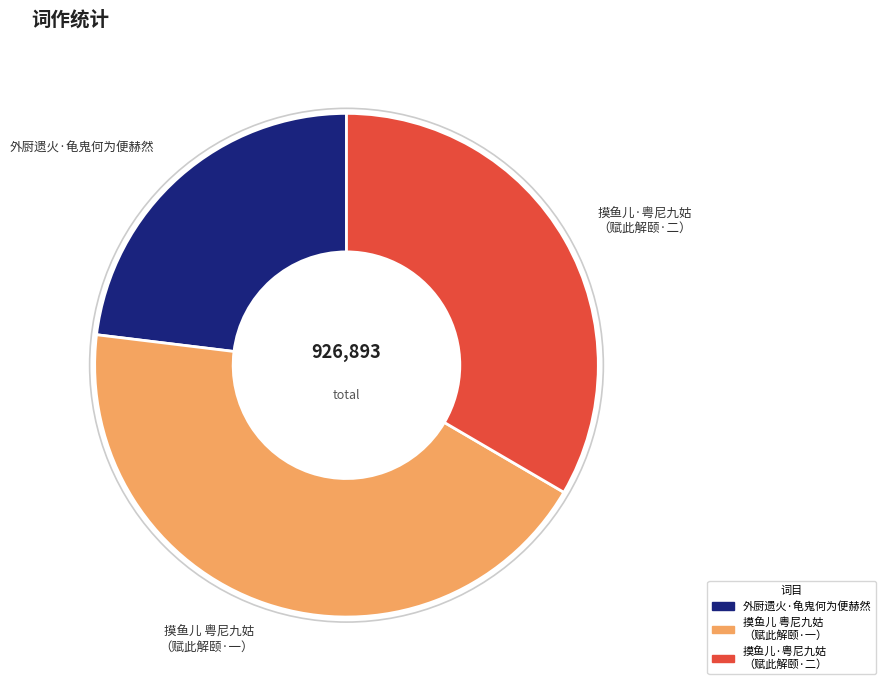

Which slice is the largest?

摸鱼儿 粤尼九姑 （赋此解颐·一）